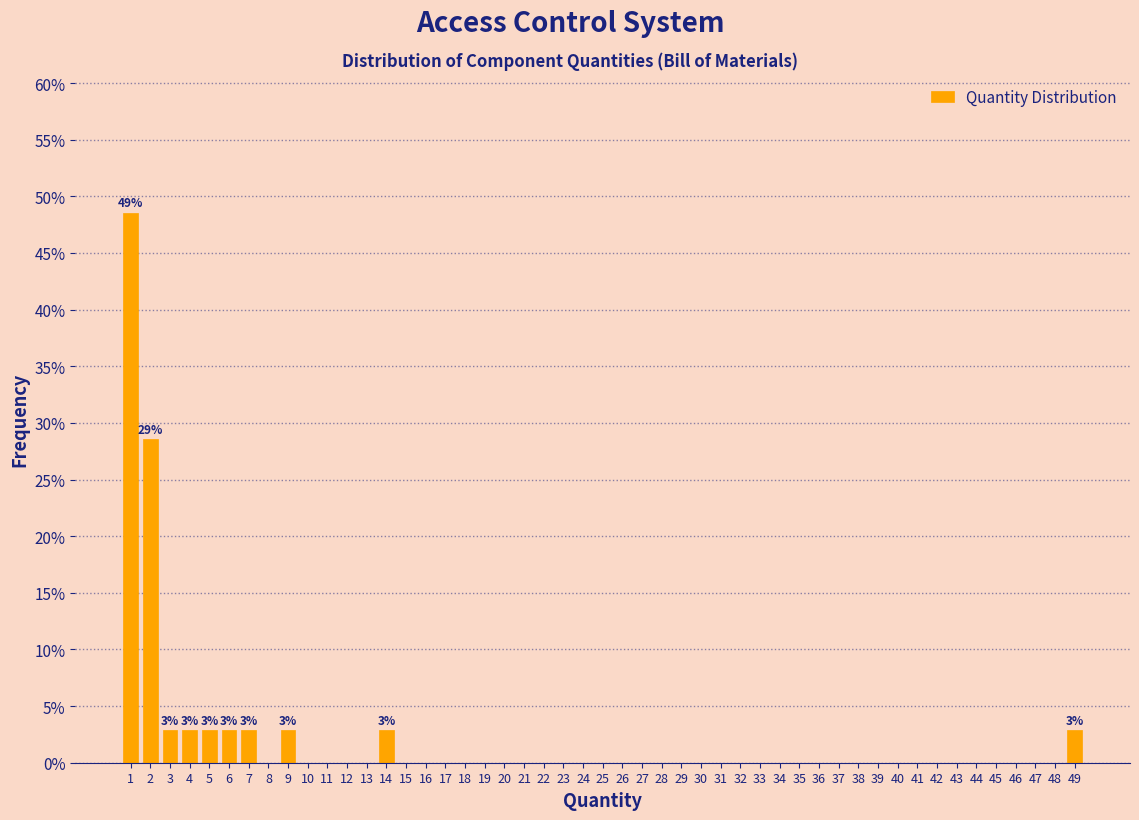

The value at 48 is -16.5. True or false?

False